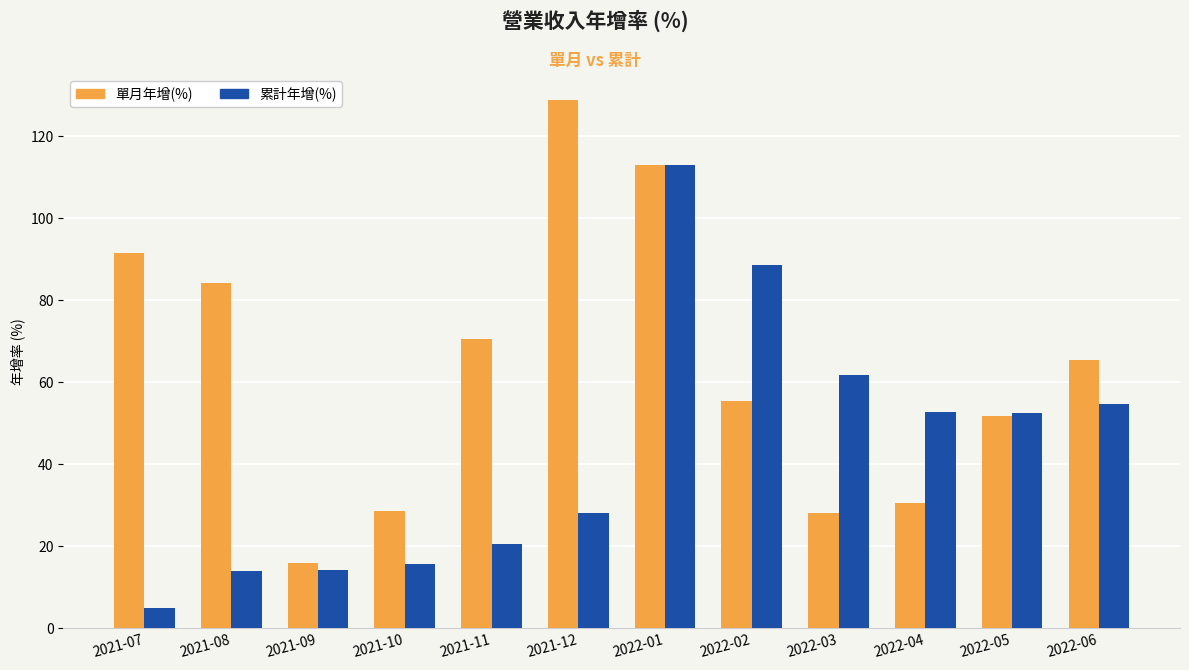

How many categories are shown in the chart?

12